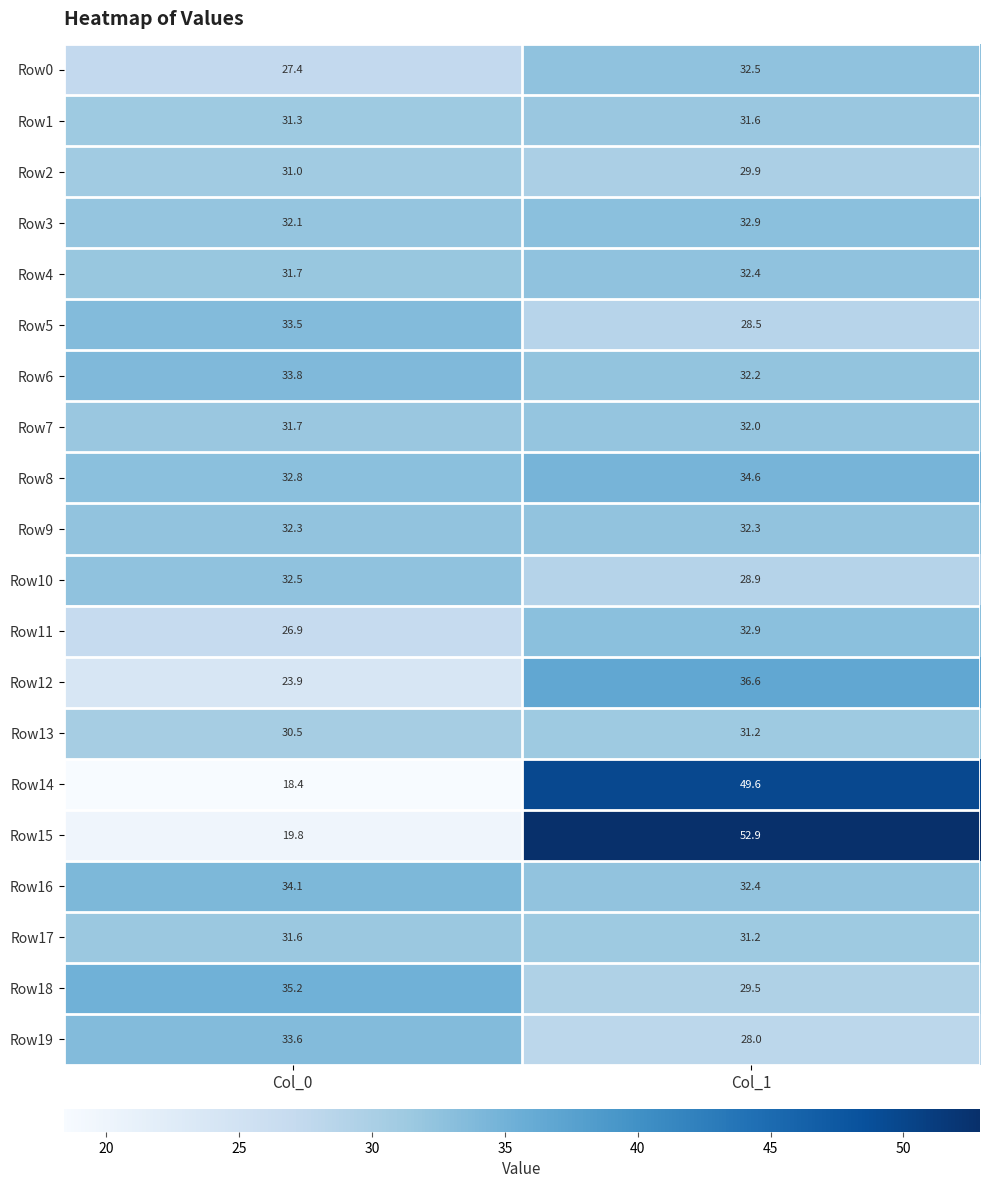

At how many categories does at least one series exceed 38?

1